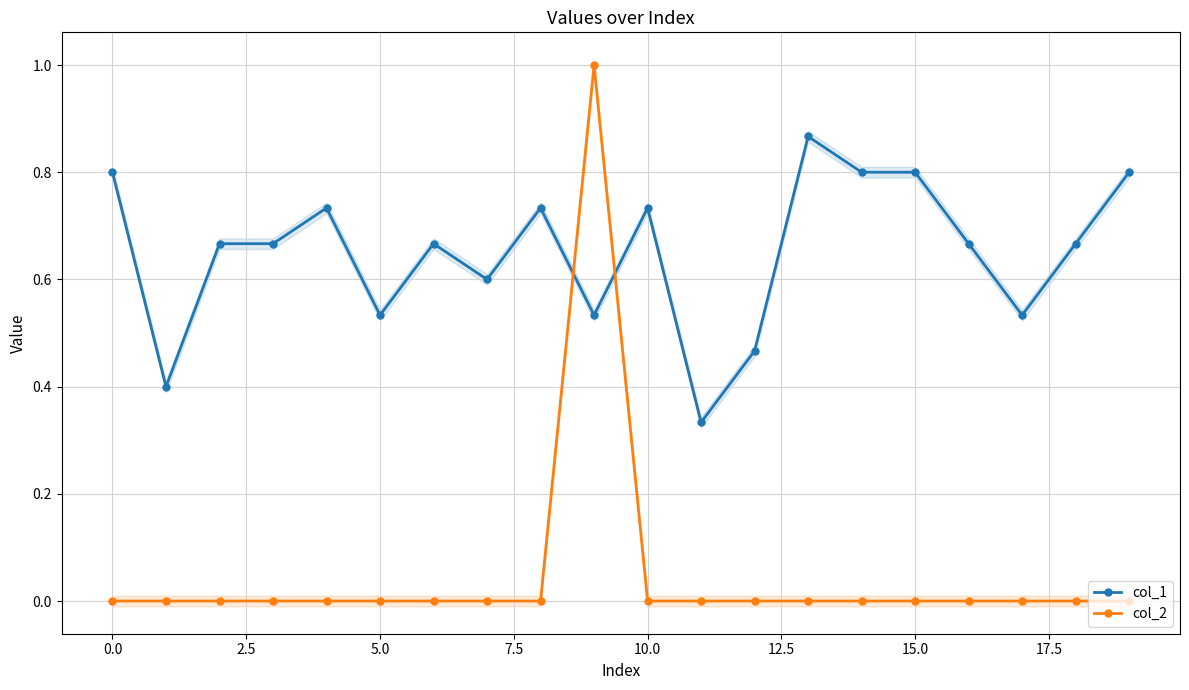

Is it true that col_1 equals 0.8 at 19?

True